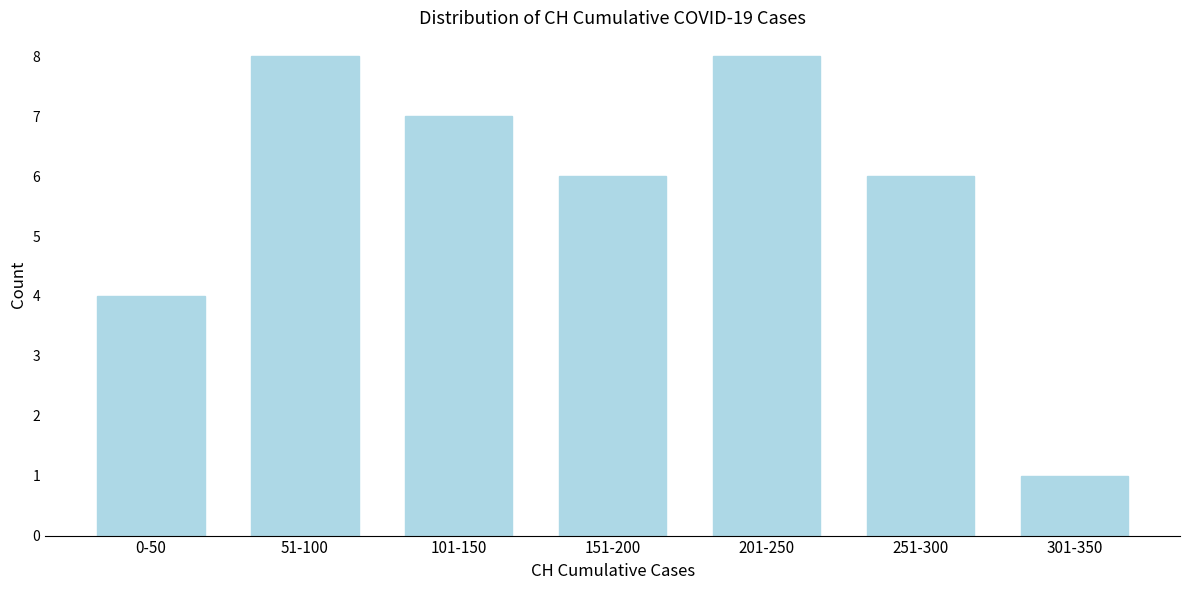

Reading right to left, extract all data points from this chart.

1	6	8	6	7	8	4